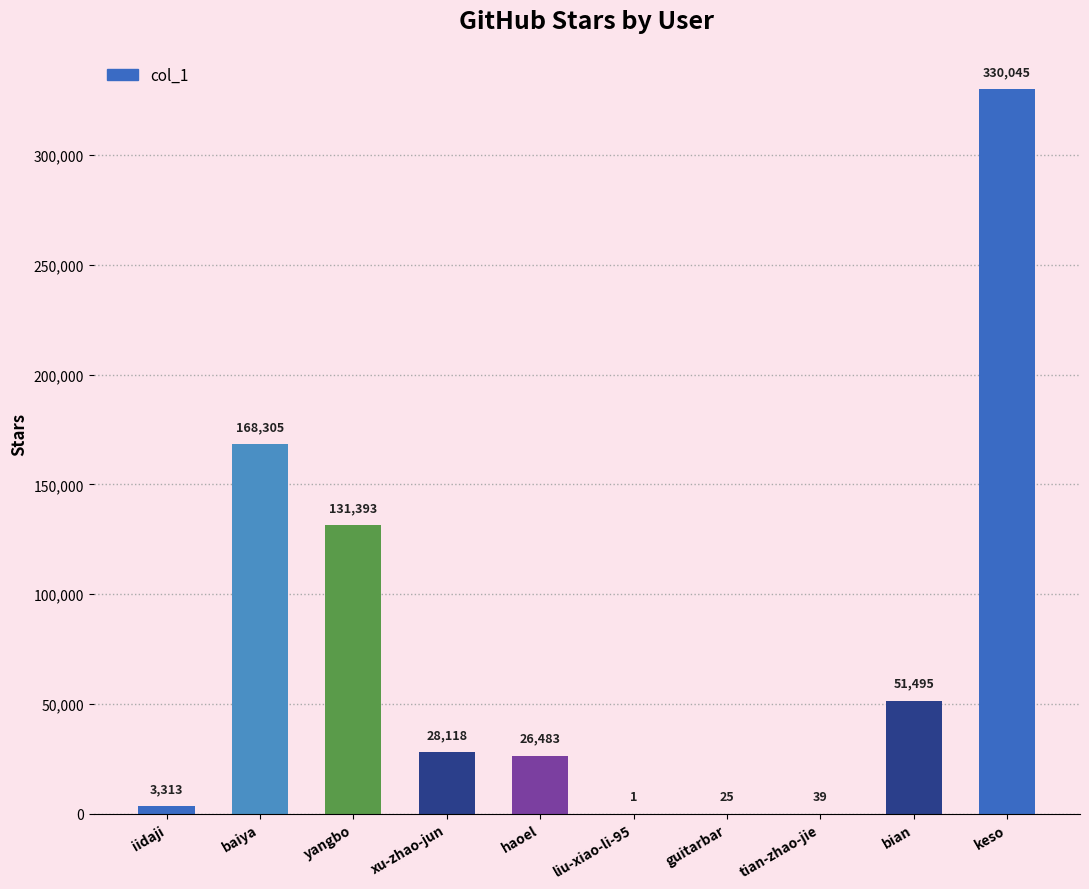

What is the difference between the values at keso and liu-xiao-li-95?

330044